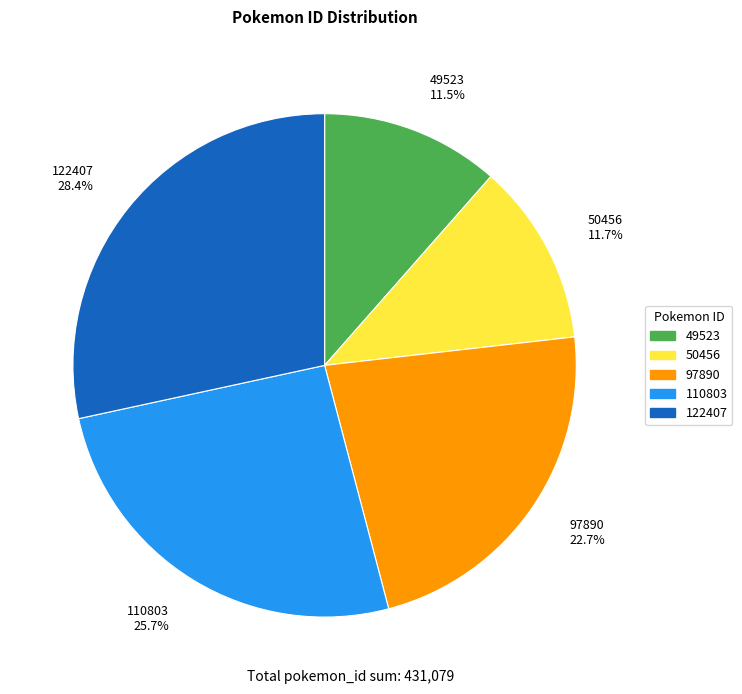

Count the number of slices in the pie.

5